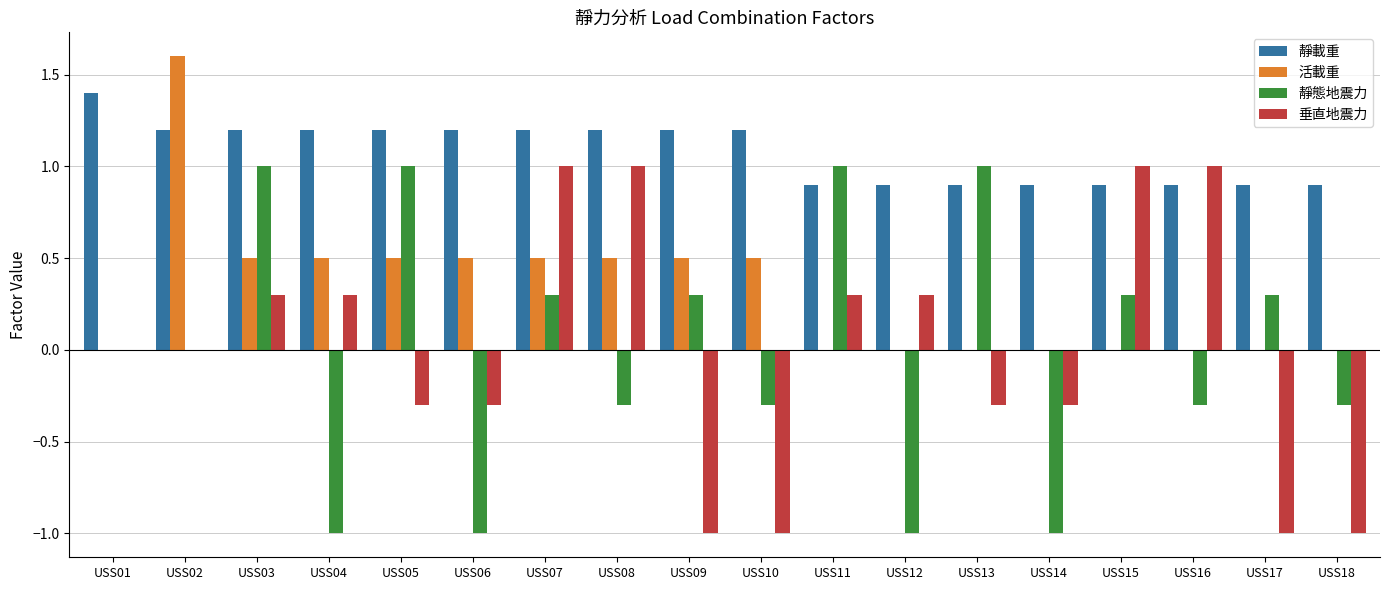

Is it true that 垂直地震力 equals -1.0 at USS10?

True